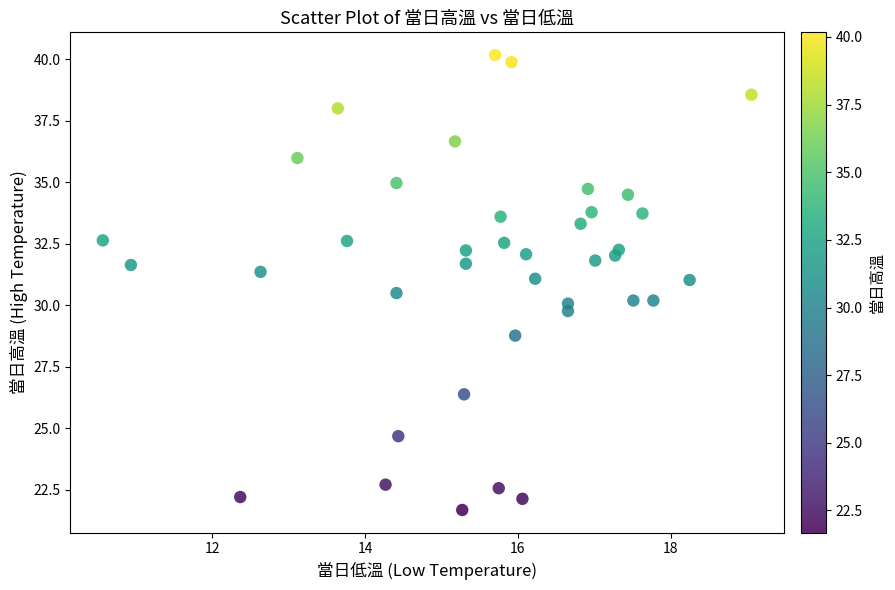

What is the range of Y values (max minus min)?

18.5